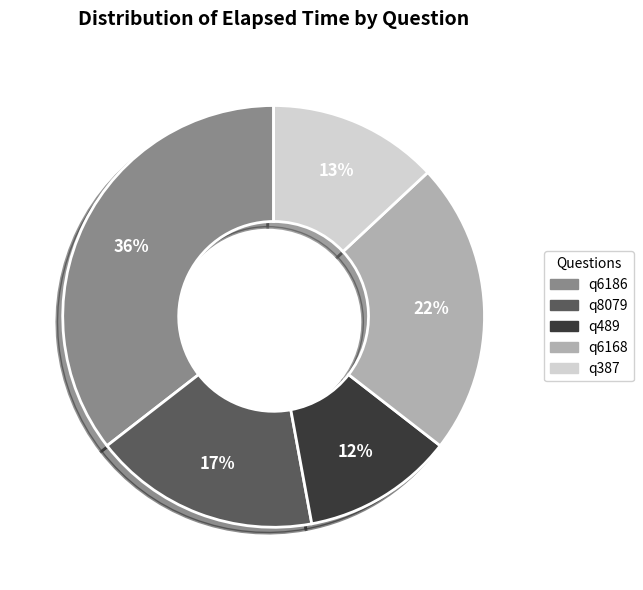

How many slices are in this pie chart?

5